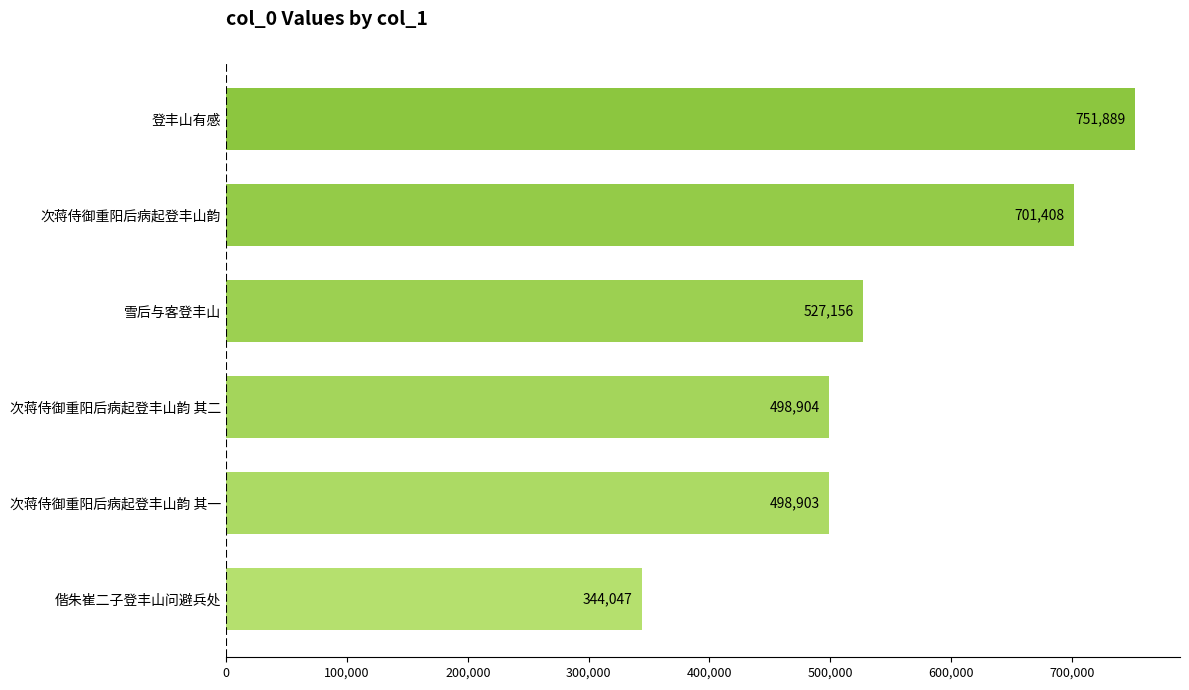

What is the change in value from 偕朱崔二子登丰山问避兵处 to 次蒋侍御重阳后病起登丰山韵 其一?

+154856